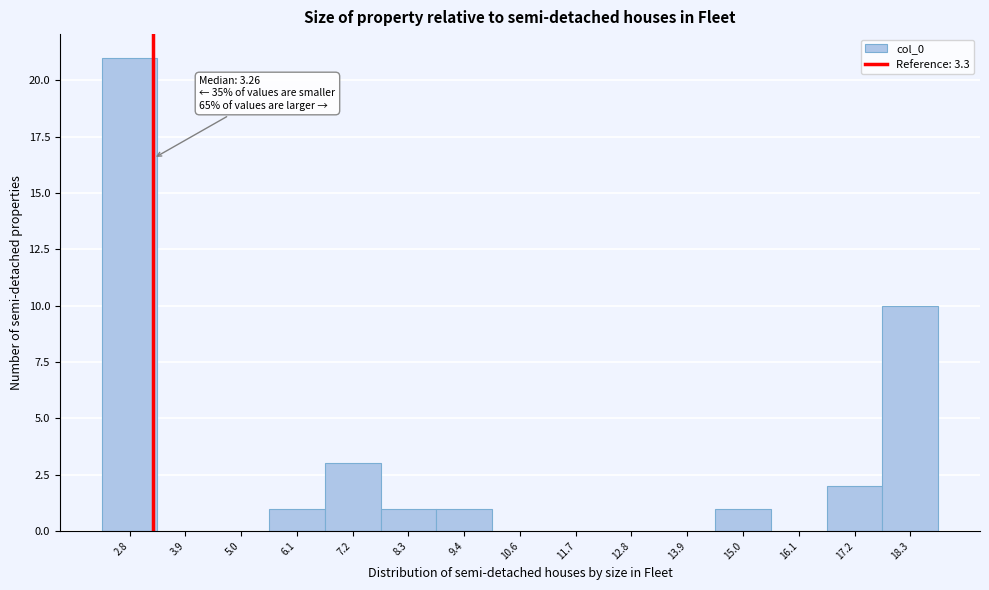

Which range on the x-axis has the tallest bar?

2.2 to 3.4